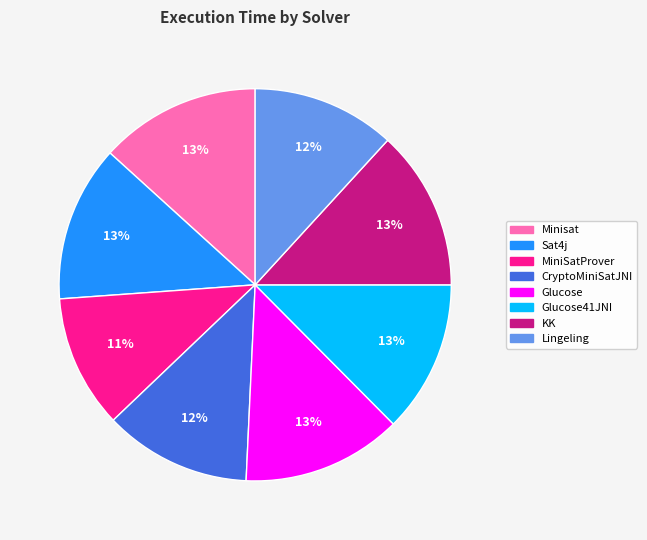

Does Lingeling account for over 50% of the chart?

No